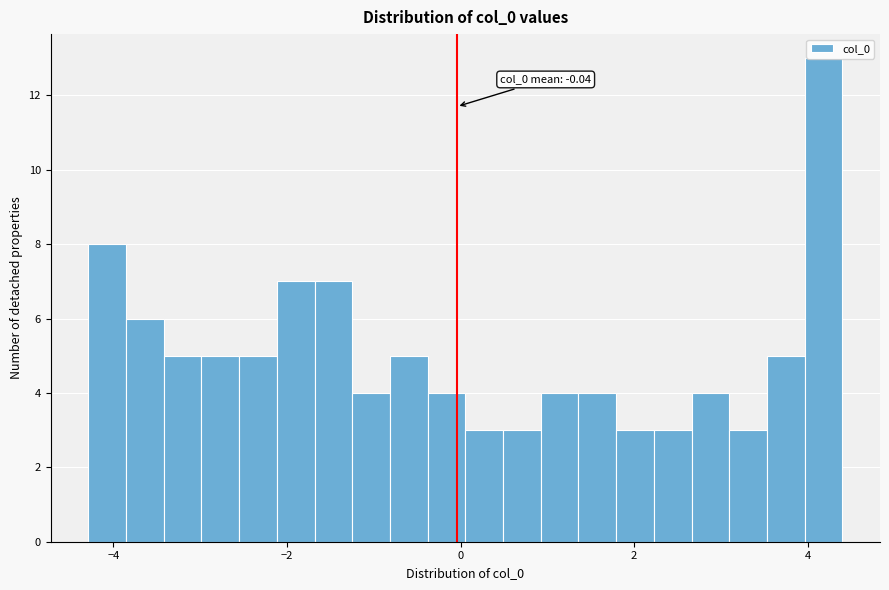

Around what value on the x-axis is the tallest bar? Give the approximate position of its centre, as read against the axis.

4.2